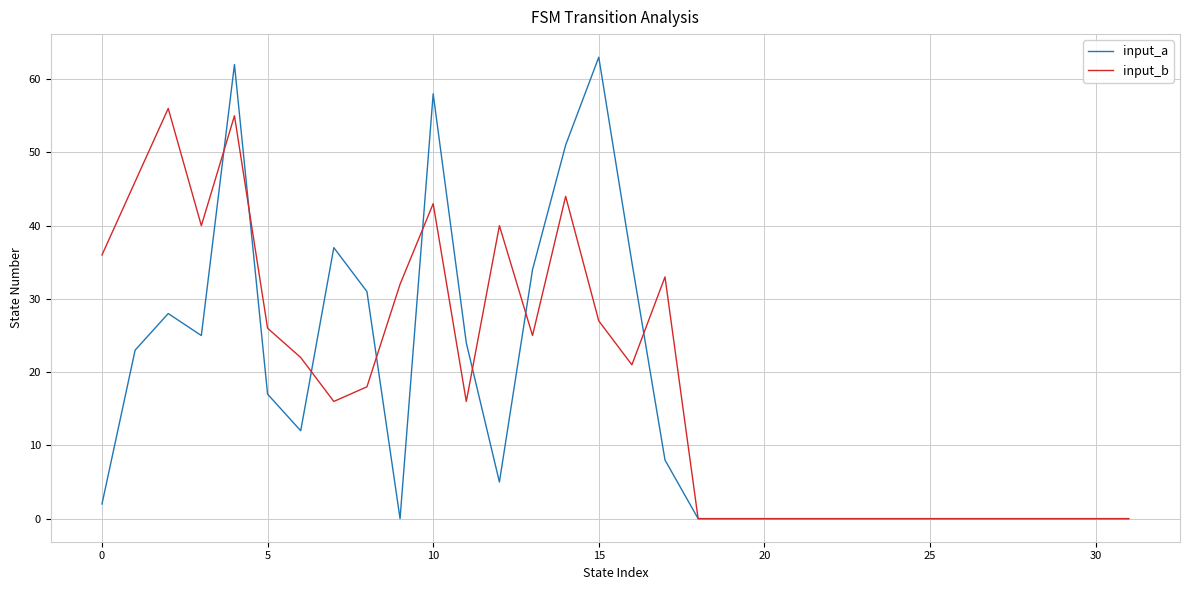

Does the chart have visible grid lines?

Yes